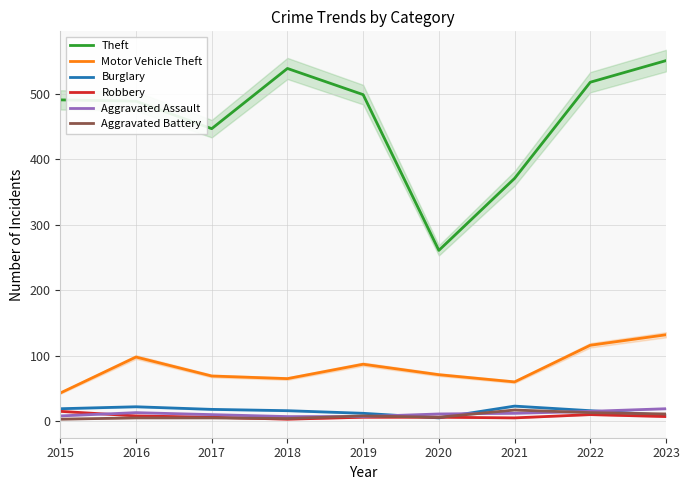

True or false: Robbery and Theft intersect in this chart.

False